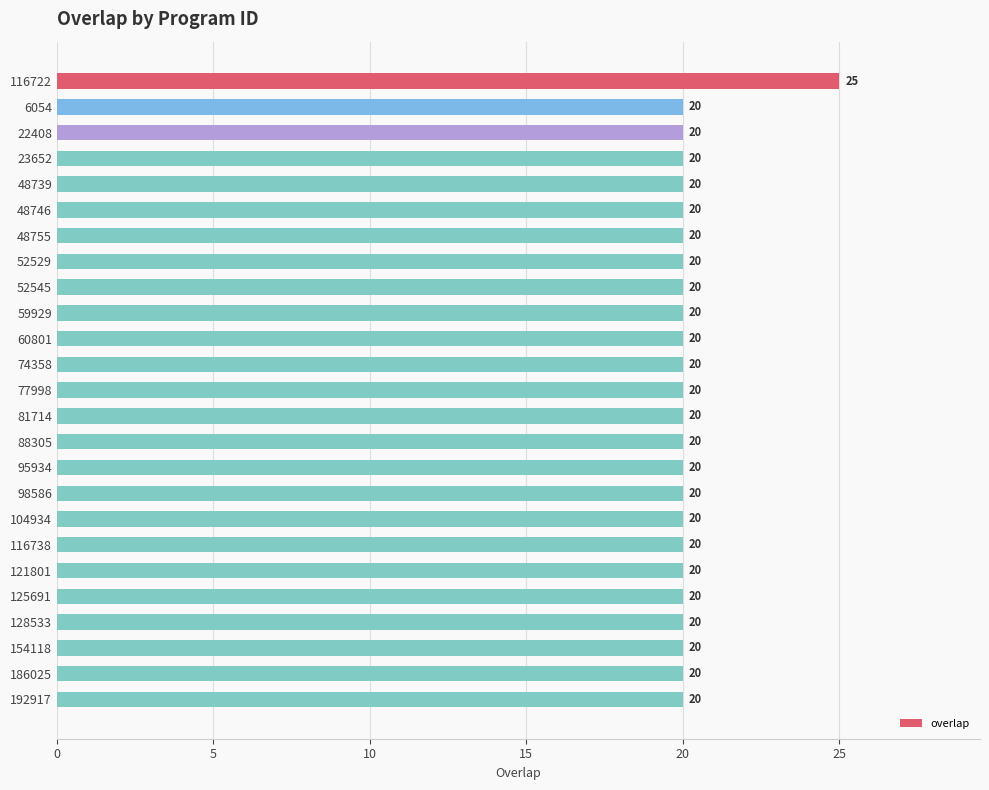

Which label corresponds to the largest value in the chart?

116722